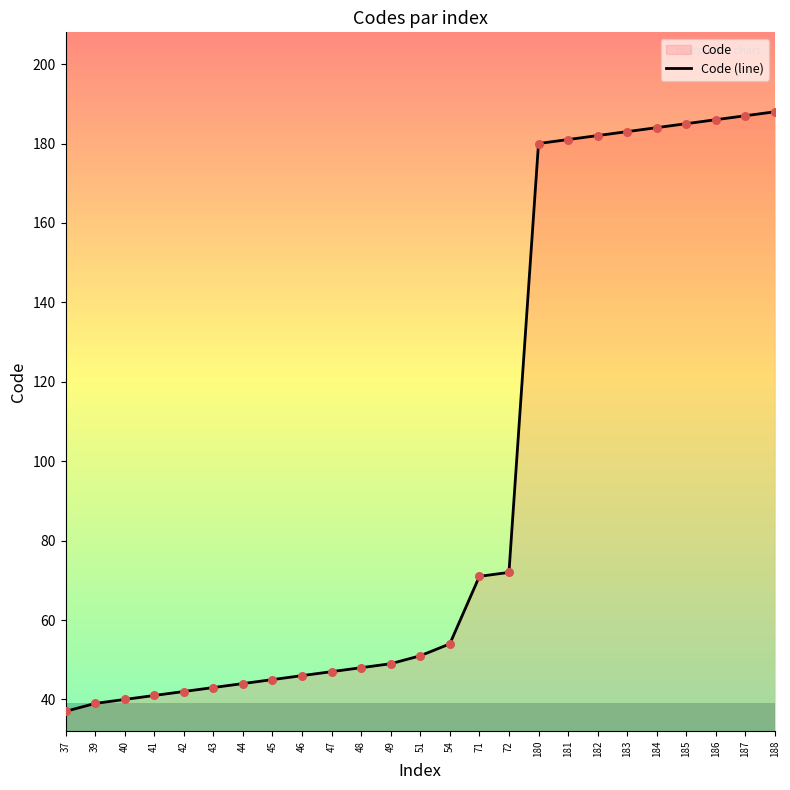

Approximately how many times larger is the value at 188 compared to 72?

2.6